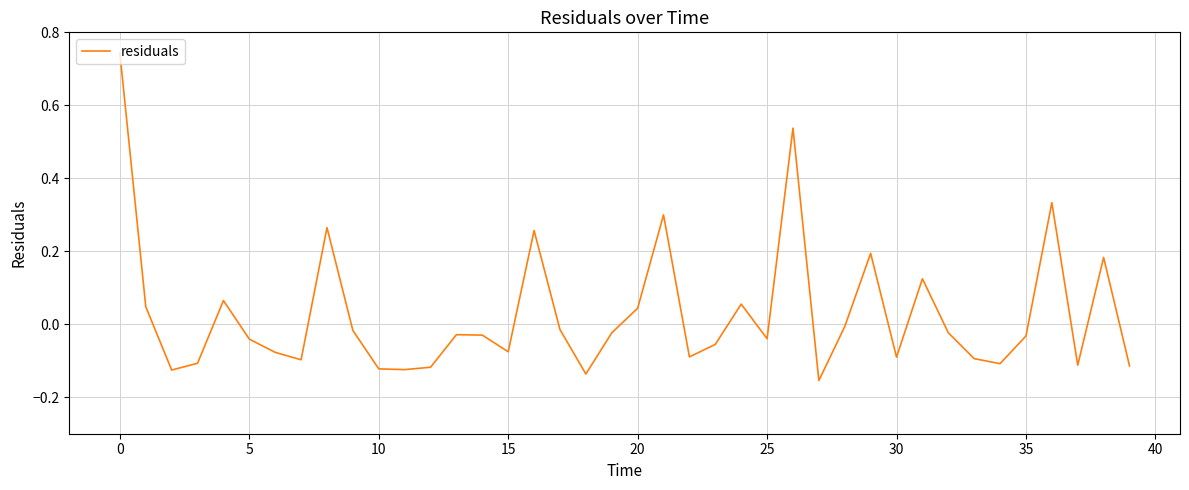

Is it true that the value at 20 is 0.1?

False